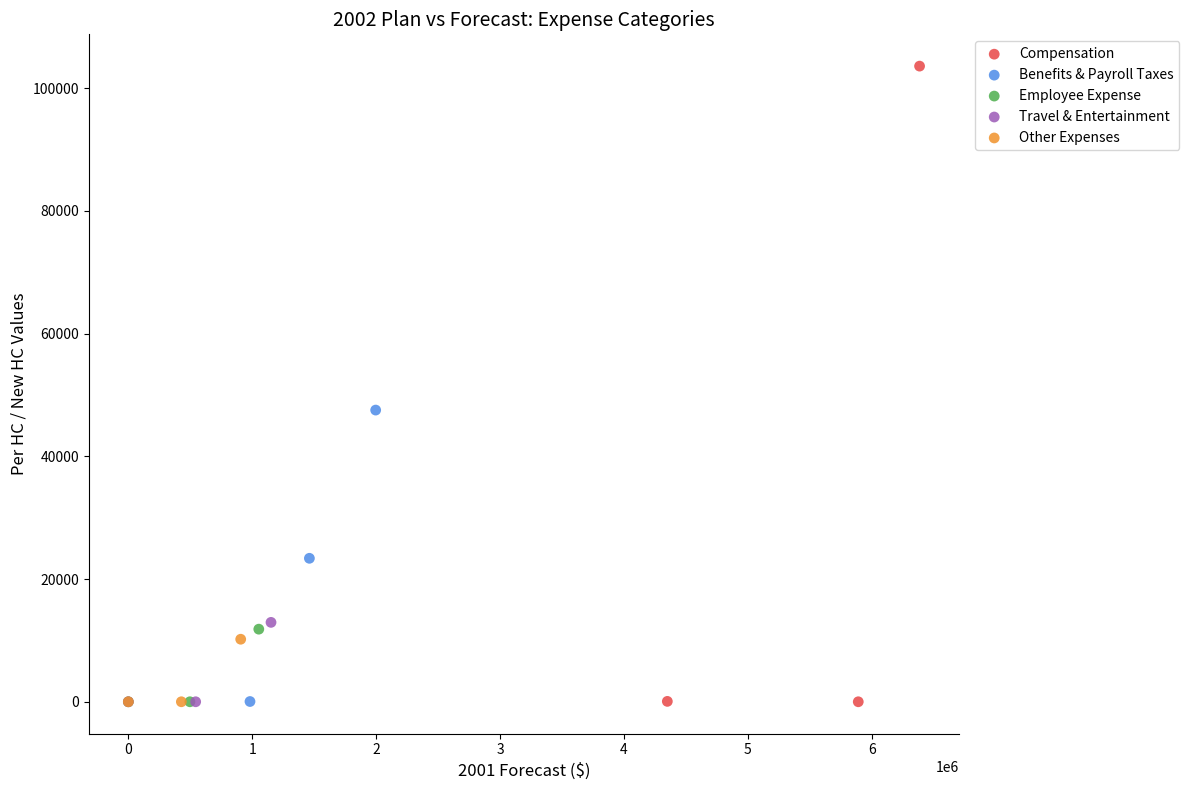

Which series contains the highest Y value?

Compensation